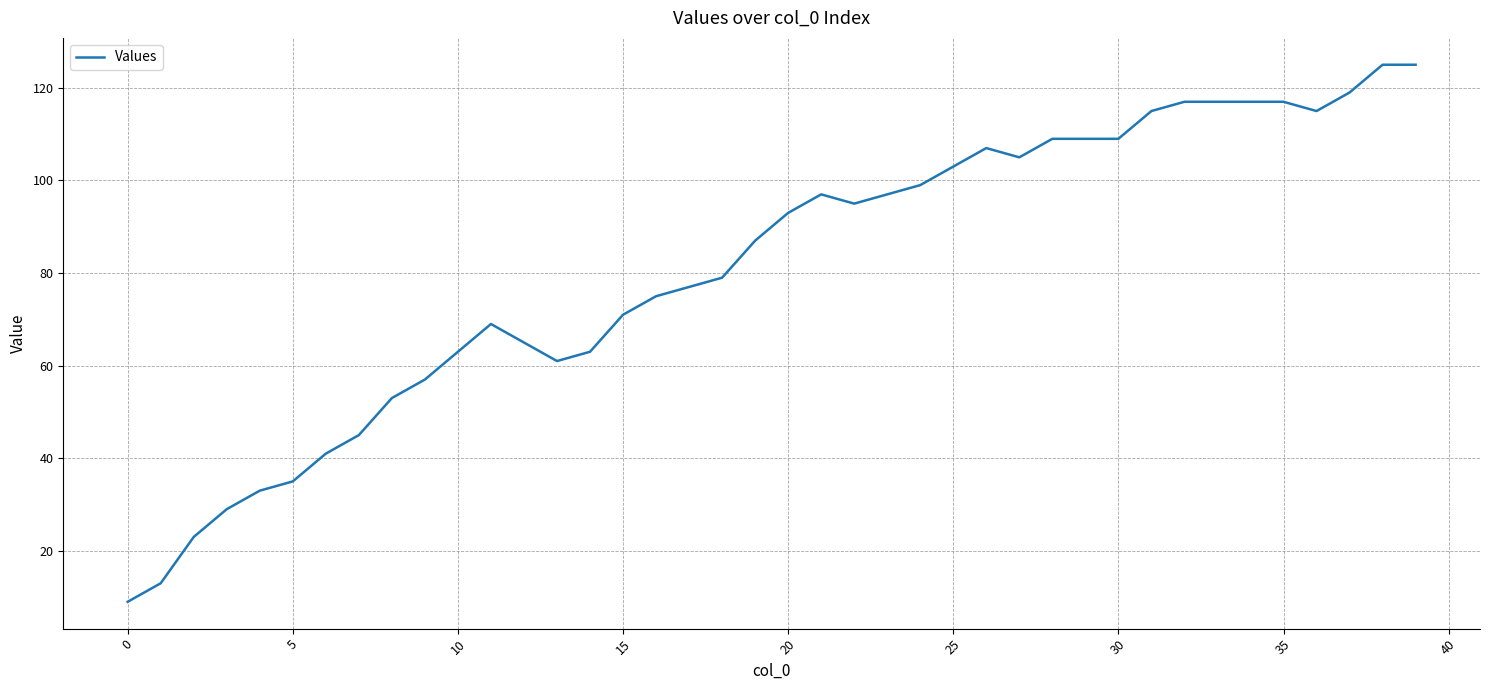

What is the difference between the maximum and minimum values?

116